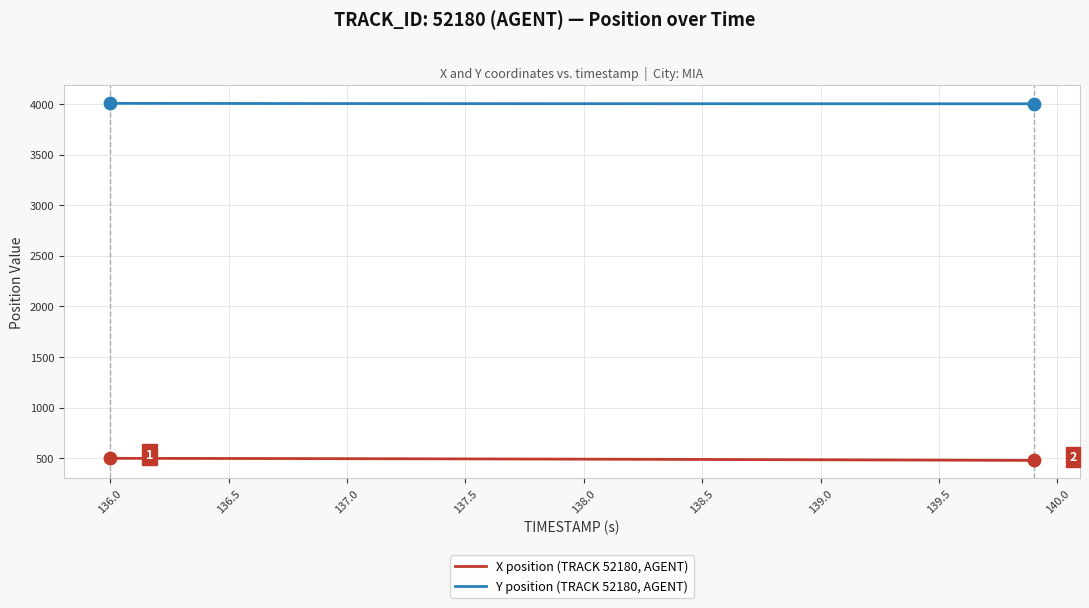

True or false: Y position (TRACK 52180, AGENT) and X position (TRACK 52180, AGENT) cross at least once.

False